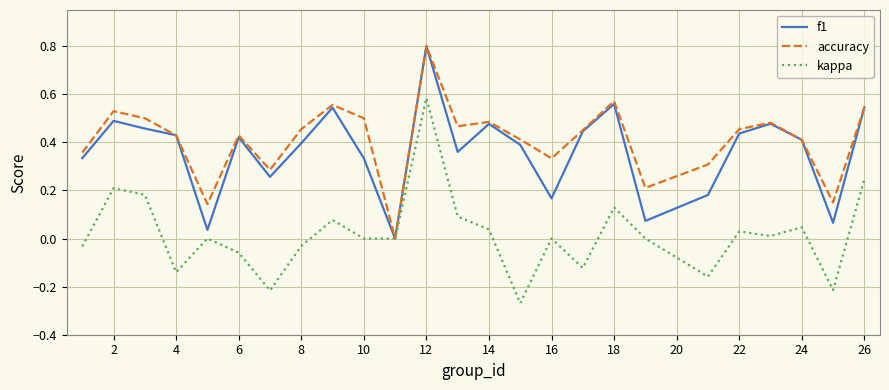

What is the maximum value shown in the chart?

0.8